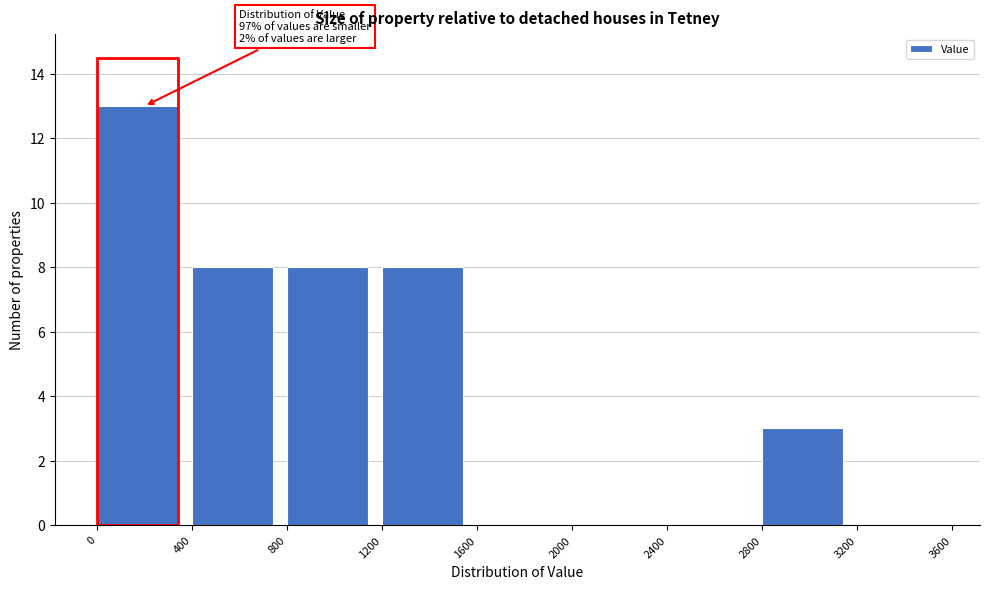

Over which range of the x-axis is the bar tallest?

0 to 400